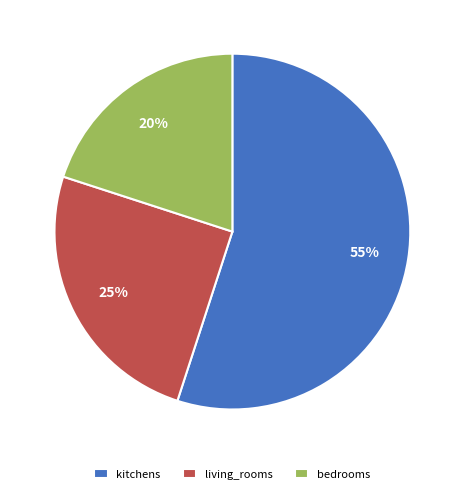

Rank the categories by value from highest to lowest.

kitchens, living_rooms, bedrooms